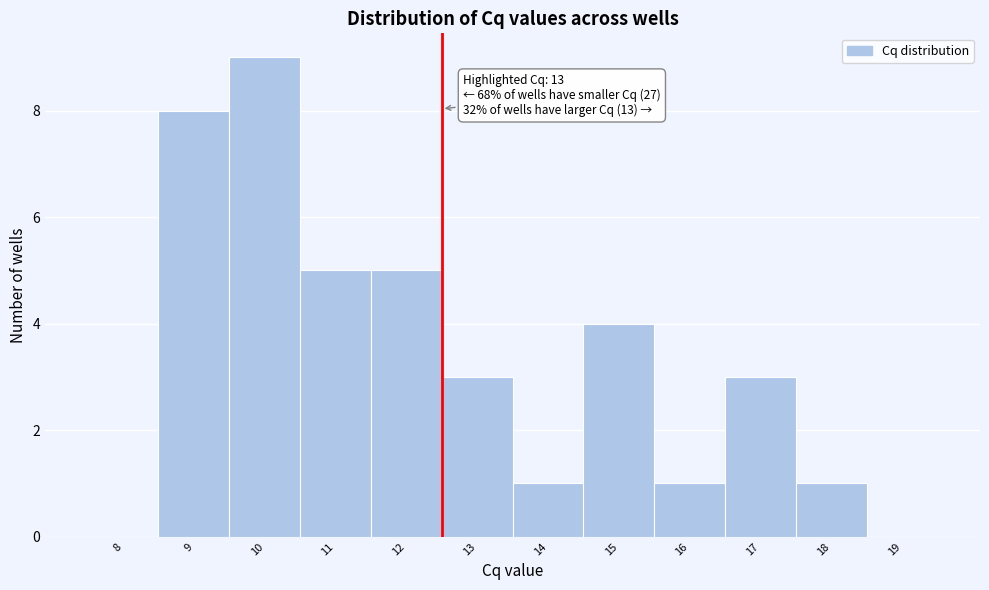

Reading right to left, list all the values displayed in this chart.

19=0	18=1	17=3	16=1	15=4	14=1	13=3	12=5	11=5	10=9	9=8	8=0